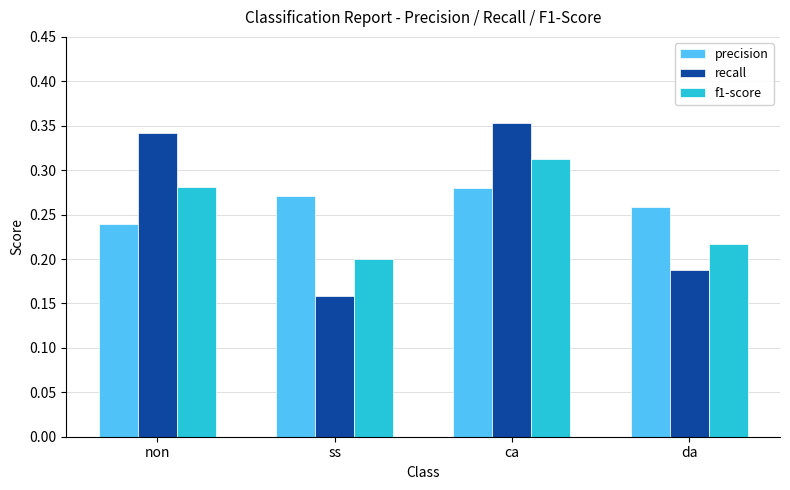

What is the total value across all series at da?

0.7